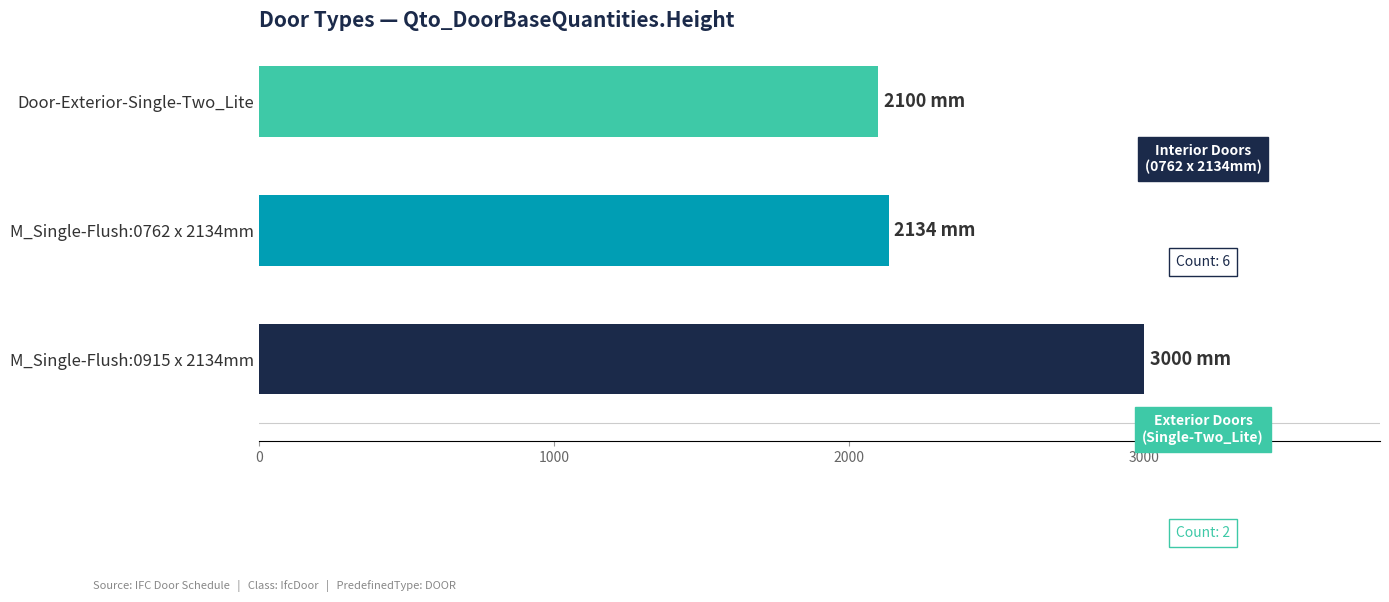

Reading bottom to top, transcribe all the data shown in this chart.

M_Single-Flush:0915 x 2134mm=3000	M_Single-Flush:0762 x 2134mm=2134	Door-Exterior-Single-Two_Lite=2100